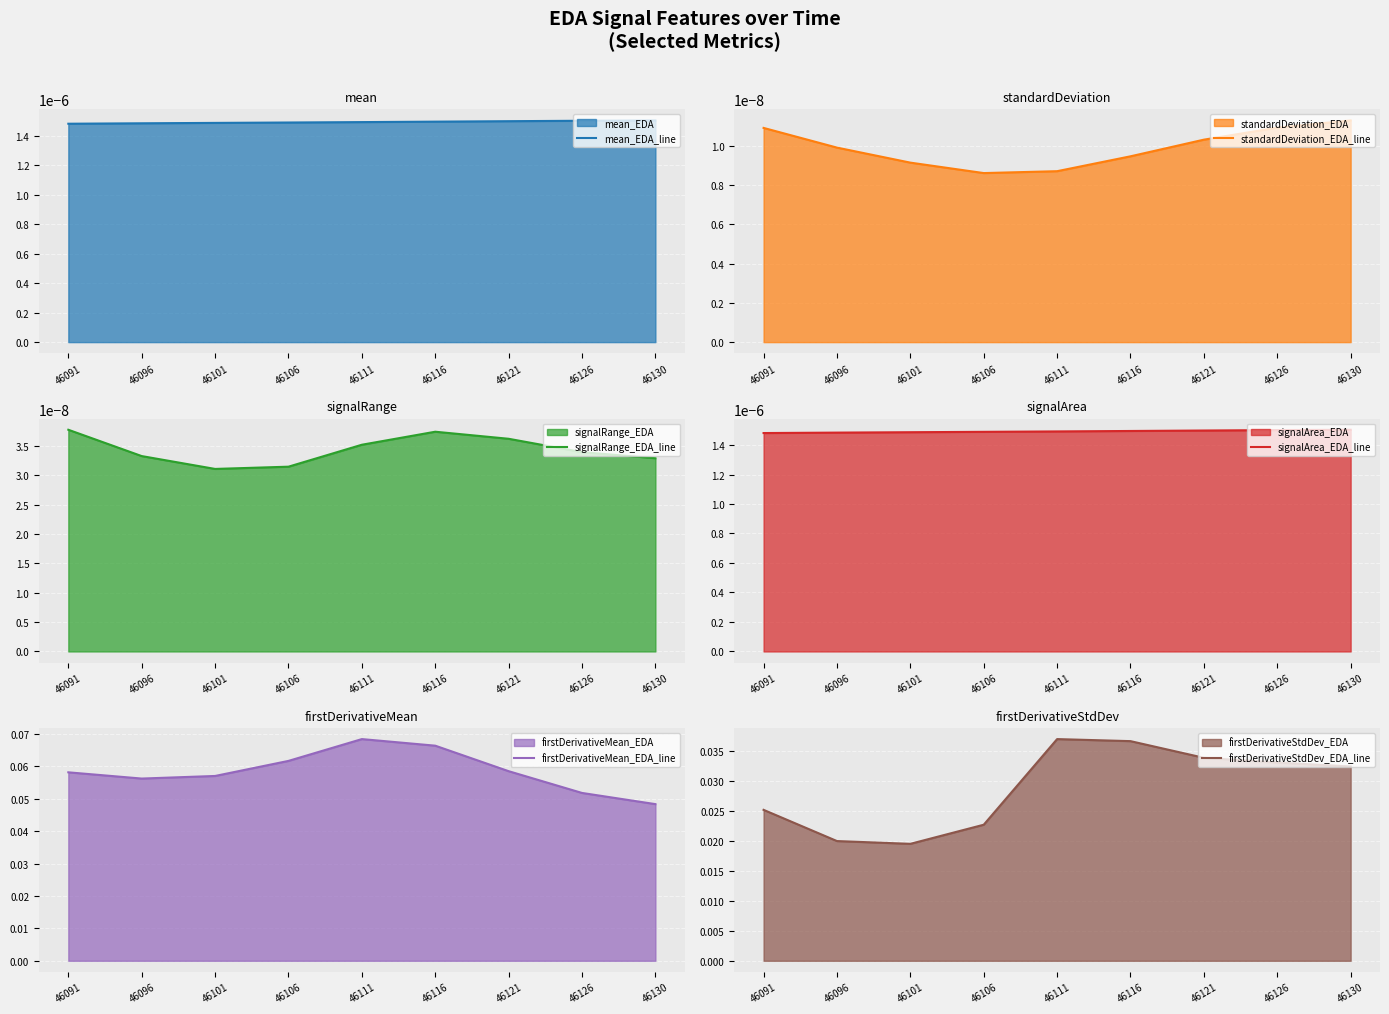

At how many categories does at least one series exceed 0?

9